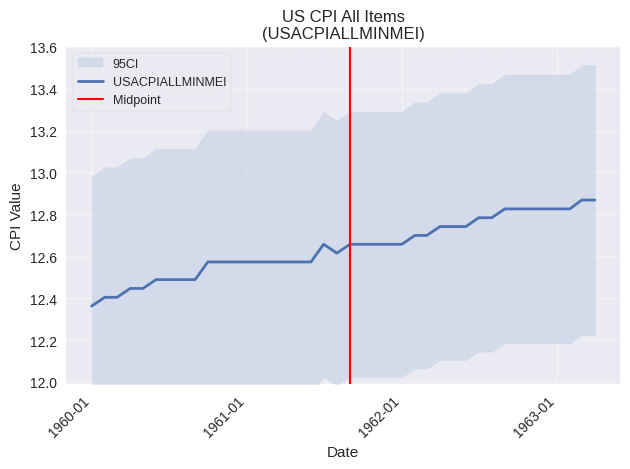

Count the number of categories in the chart.

40